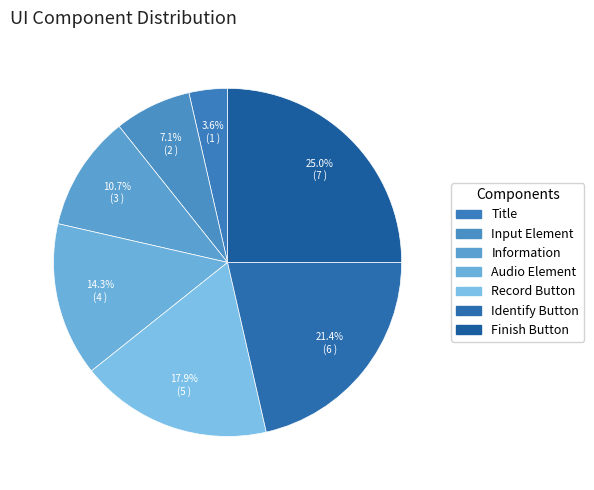

To the nearest percent, what percentage of the pie is Audio Element?

14%